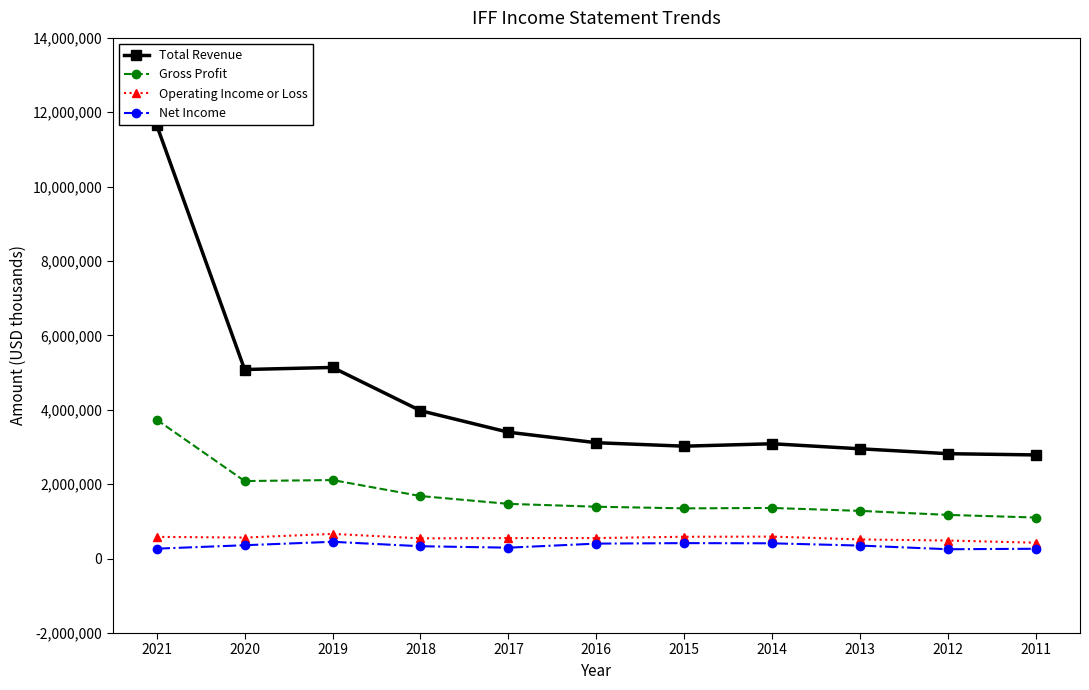

Is the value of Total Revenue at 2013 greater than the value of Operating Income or Loss at 2017?

Yes